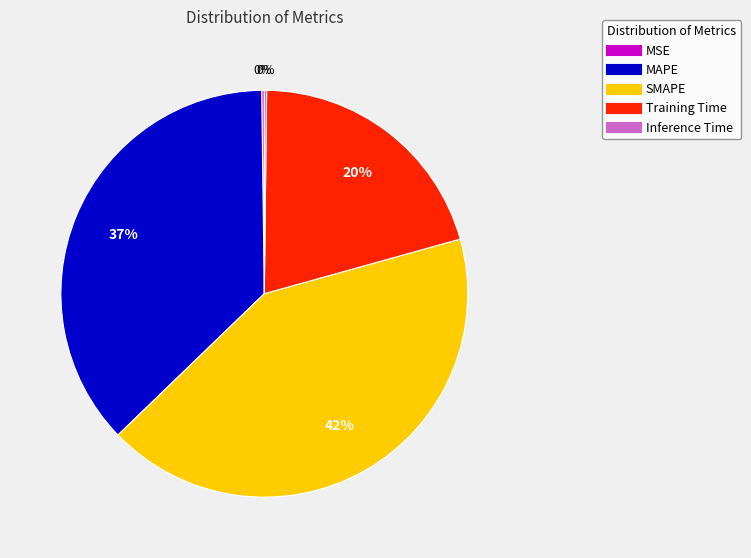

What percentage is the Training Time slice, to the nearest percent?

20%